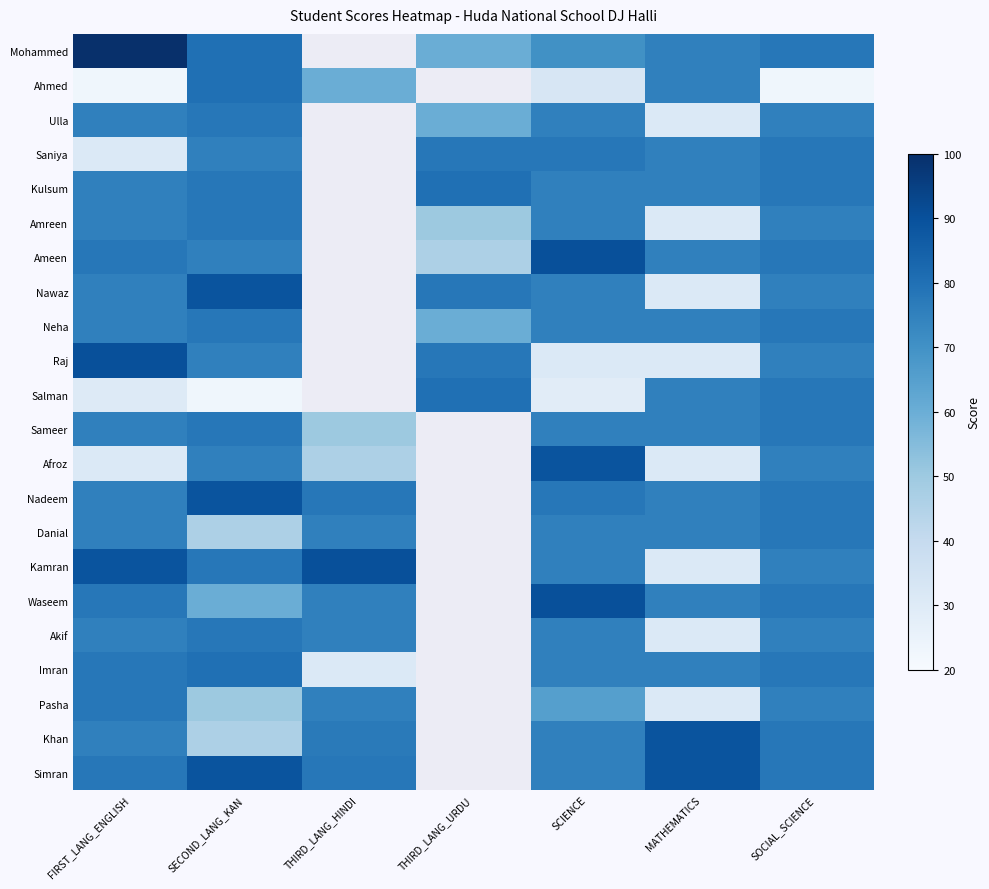

How many series are shown in this chart?

22